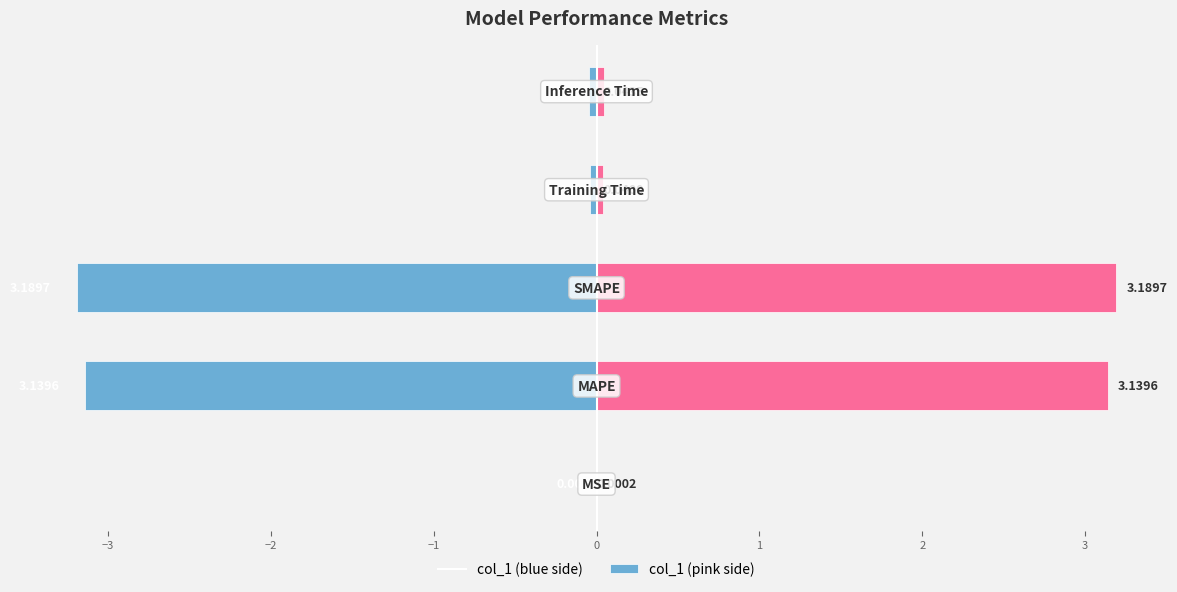

How many groups of bars are there?

5